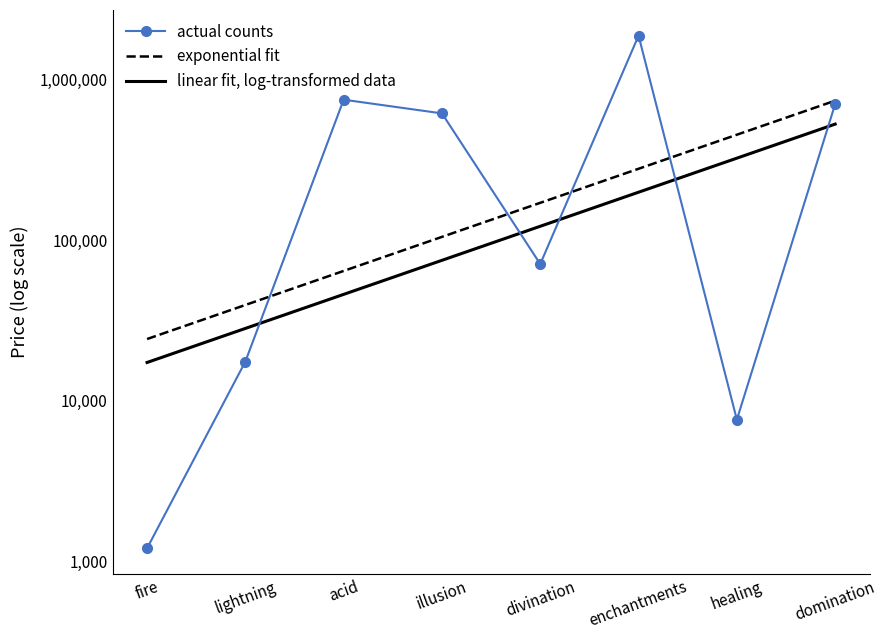

Reading left to right, extract all data points from this chart.

actual counts: 1200.0	17500.0	750000.0	616033.3	70933.3	1880375.0	7600.0	704000.0
exponential fit: 24177.2	39411.8	64245.8	104728.3	170719.6	278293.2	453650.9	739504.8
linear fit, log-transformed data: 17269.5	28151.3	45889.9	74805.9	121942.6	198780.8	324036.4	528217.7